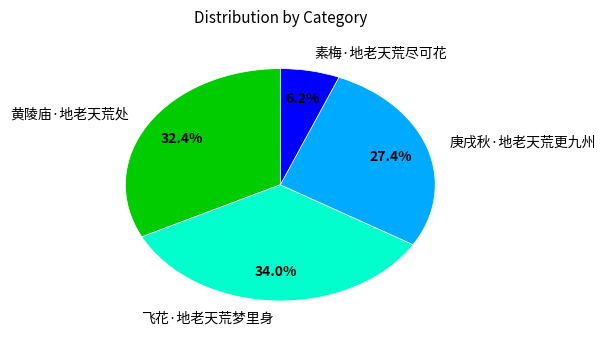

How many segments does this pie chart have?

4